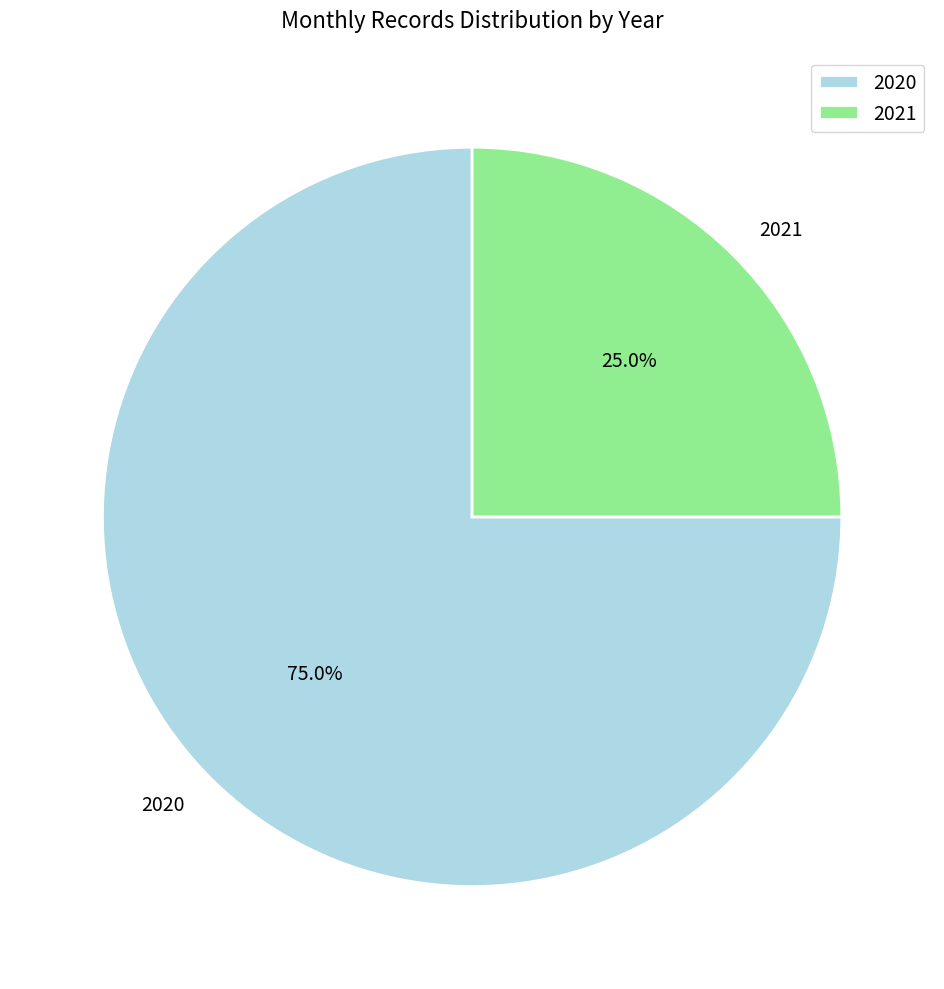

How many slices are in this pie chart?

2